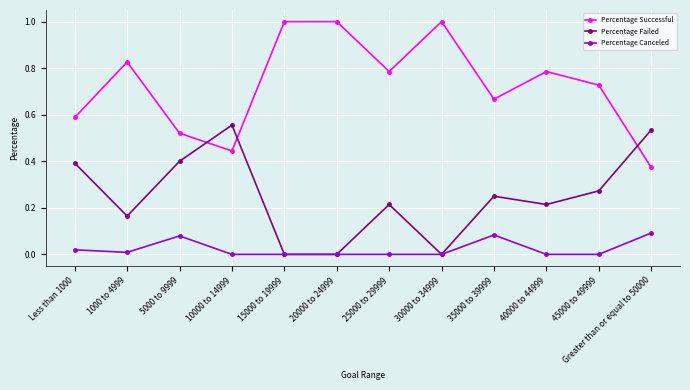

What are all the series names shown in the legend?

Percentage Successful, Percentage Failed, Percentage Canceled